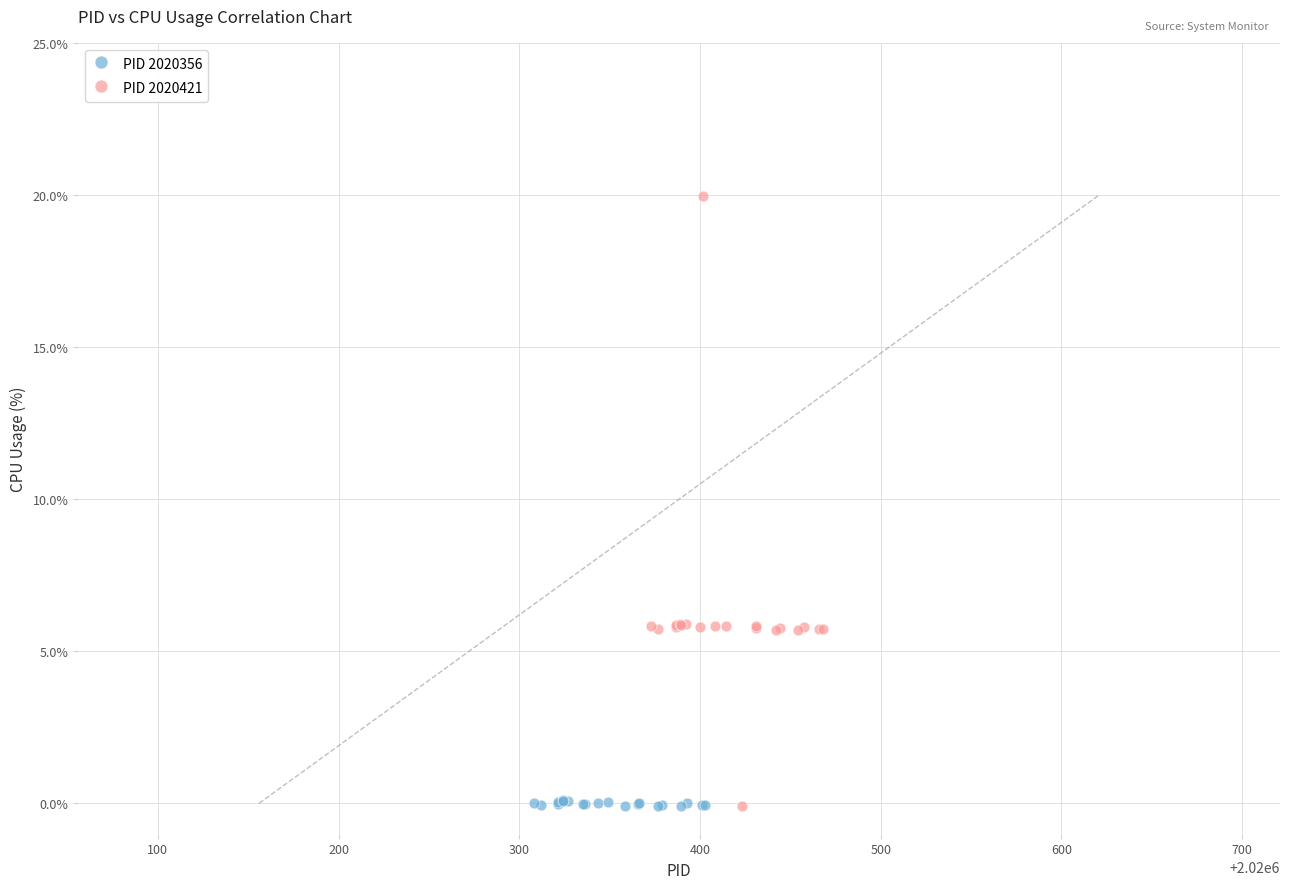

Which series contains the highest Y value?

PID 2020421